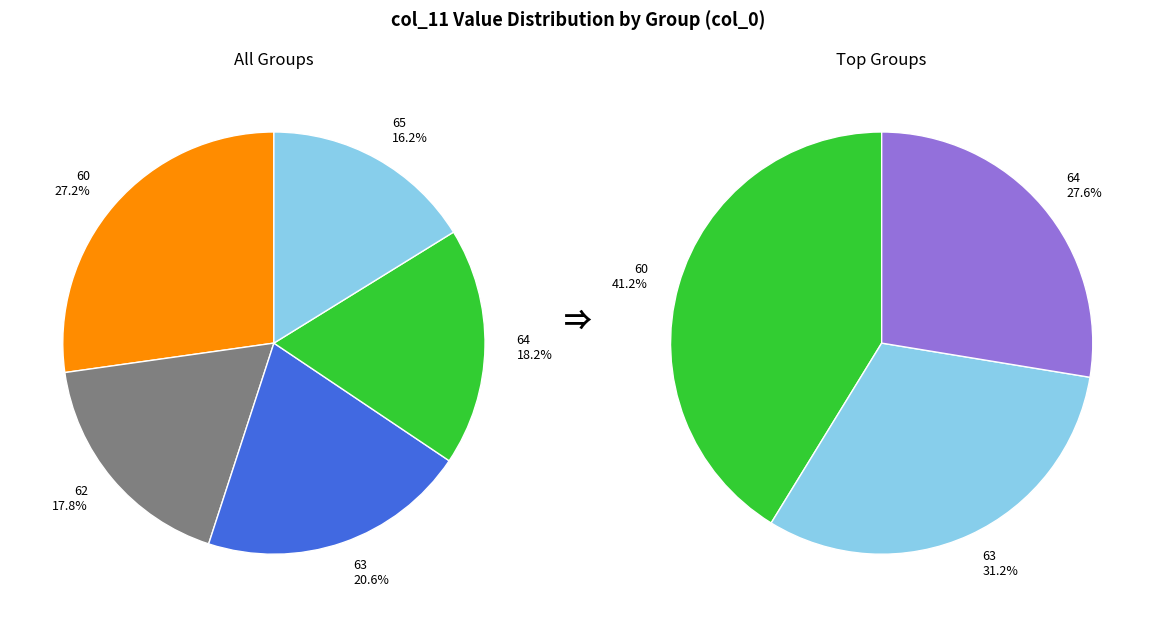

Which category has the smallest portion of the pie?

65